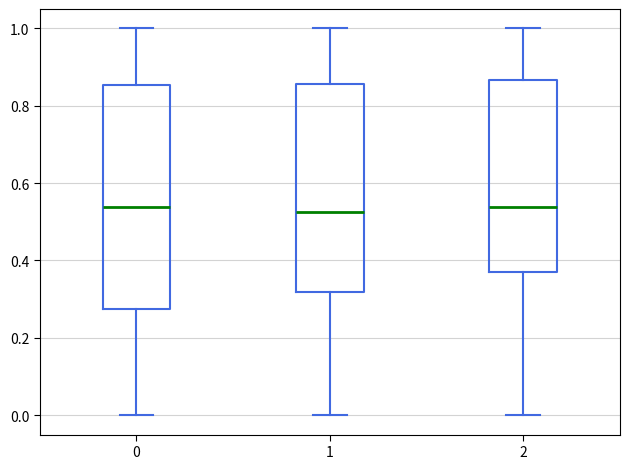

Where does the median line of the box at x = 2 sit on the y-axis? The values are not printed on the chart, so give them approximately, as read against the axis.

0.54